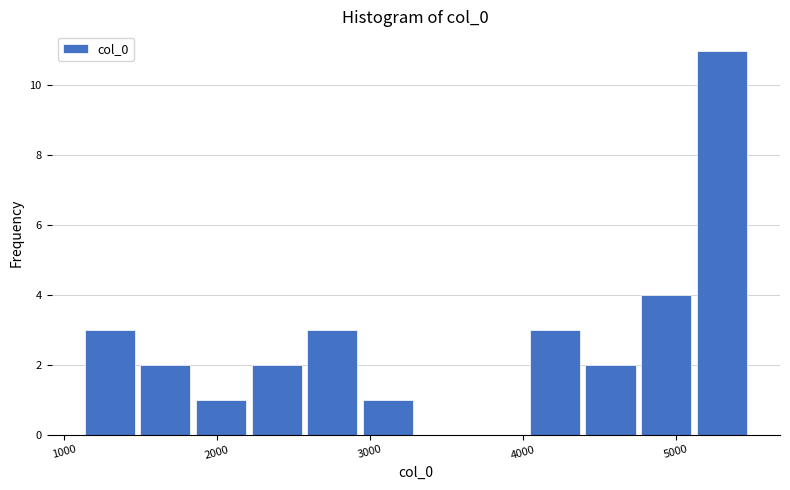

Around what value on the x-axis is the tallest bar? Give the approximate position of its centre, as read against the axis.

5300